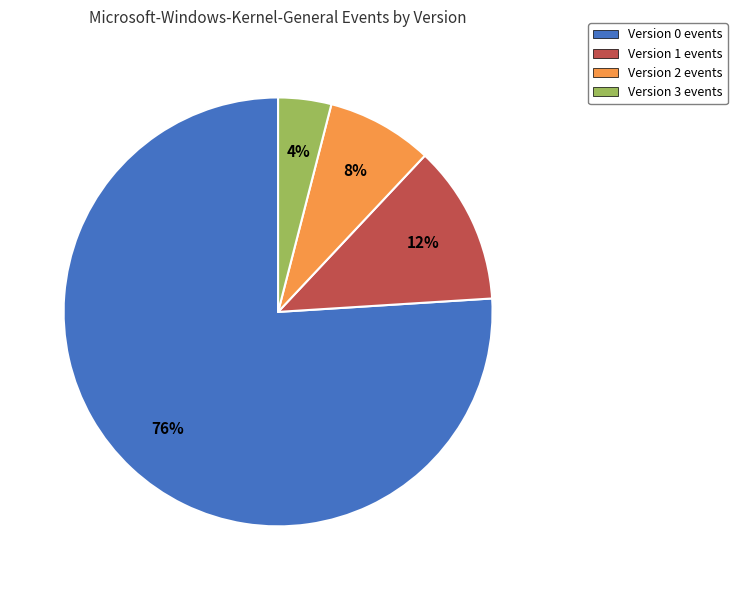

Is it true that Version 2 is 8% of the pie?

True